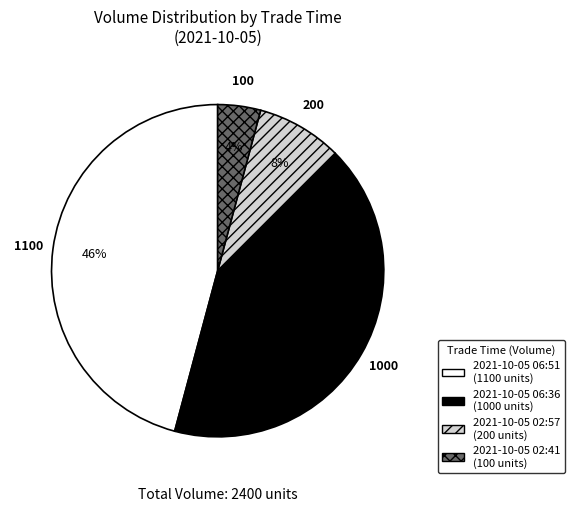

Is it true that 2021-10-05 06:36 is 42% of the pie?

True